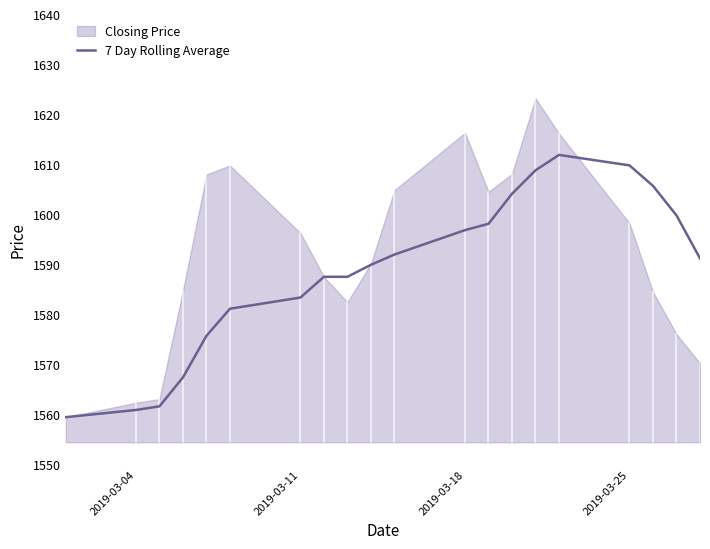

The value of 7 Day Rolling Average at 2019-03-18 is 834.7. True or false?

False